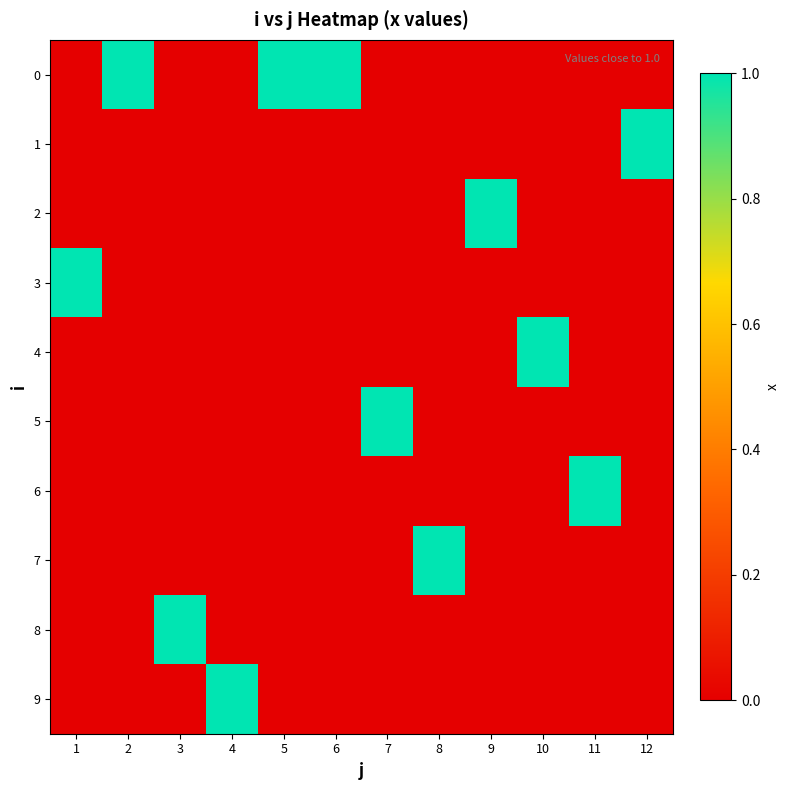

Reading left to right, extract all data points from this chart.

0: 1=0.0	2=1.0	3=0.0	4=0.0	5=1.0	6=1.0	7=0.0	8=0.0	9=0.0	10=0.0	11=0.0	12=0.0
1: 1=0.0	2=0.0	3=0.0	4=0.0	5=0.0	6=0.0	7=0.0	8=0.0	9=0.0	10=0.0	11=0.0	12=1.0
2: 1=0.0	2=0.0	3=0.0	4=0.0	5=0.0	6=0.0	7=0.0	8=0.0	9=1.0	10=0.0	11=0.0	12=0.0
3: 1=1.0	2=0.0	3=0.0	4=0.0	5=0.0	6=0.0	7=0.0	8=0.0	9=0.0	10=0.0	11=0.0	12=0.0
4: 1=0.0	2=0.0	3=0.0	4=0.0	5=0.0	6=0.0	7=0.0	8=0.0	9=0.0	10=1.0	11=0.0	12=0.0
5: 1=0.0	2=0.0	3=0.0	4=0.0	5=0.0	6=0.0	7=1.0	8=0.0	9=0.0	10=0.0	11=0.0	12=0.0
6: 1=0.0	2=0.0	3=0.0	4=0.0	5=0.0	6=0.0	7=0.0	8=0.0	9=0.0	10=0.0	11=1.0	12=0.0
7: 1=0.0	2=0.0	3=0.0	4=0.0	5=0.0	6=0.0	7=0.0	8=1.0	9=0.0	10=0.0	11=0.0	12=0.0
8: 1=0.0	2=0.0	3=1.0	4=0.0	5=0.0	6=0.0	7=0.0	8=0.0	9=0.0	10=0.0	11=0.0	12=0.0
9: 1=0.0	2=0.0	3=0.0	4=1.0	5=0.0	6=0.0	7=0.0	8=0.0	9=0.0	10=0.0	11=0.0	12=0.0